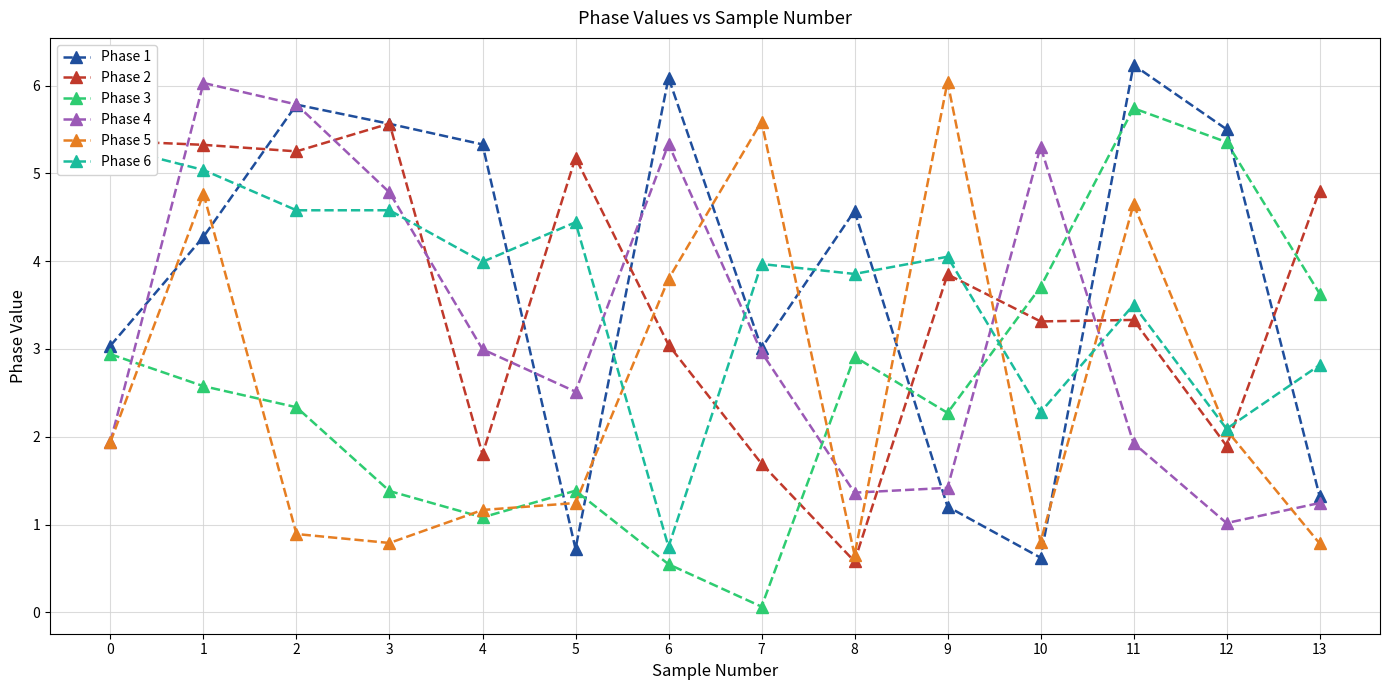

The Phase 2 series shows 1.7 at 7. True or false?

True